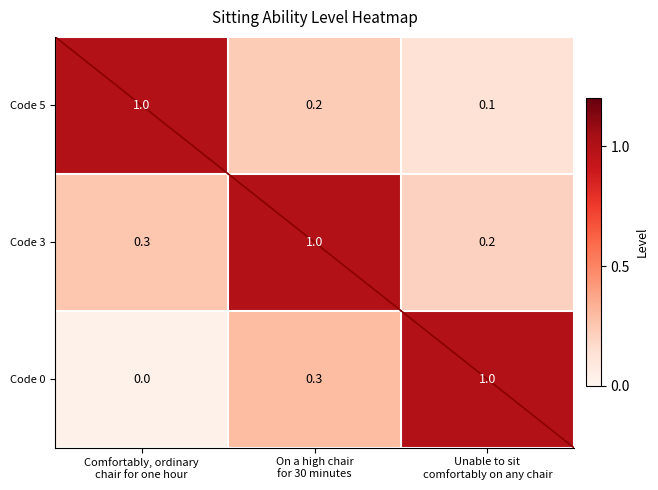

At which category is the sum across all series the highest?

On a high chair
for 30 minutes